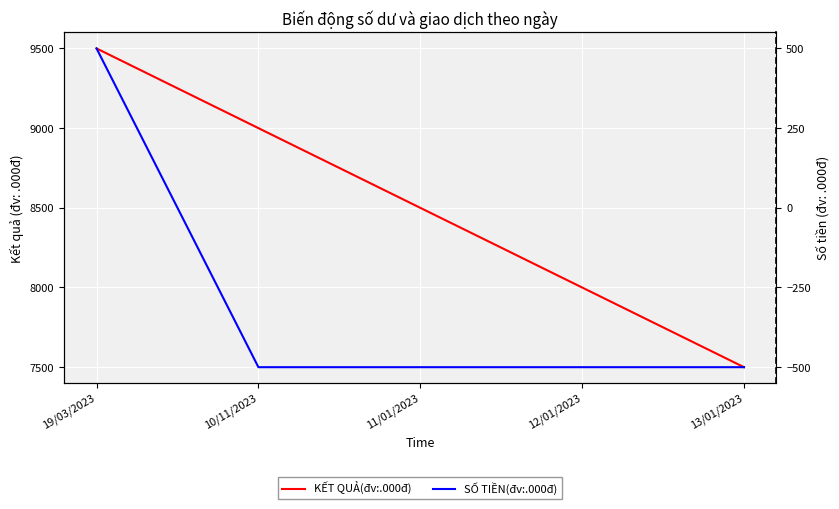

True or false: KẾT QUẢ(đv:.000đ) and SỐ TIỀN(đv:.000đ) cross at least once.

False